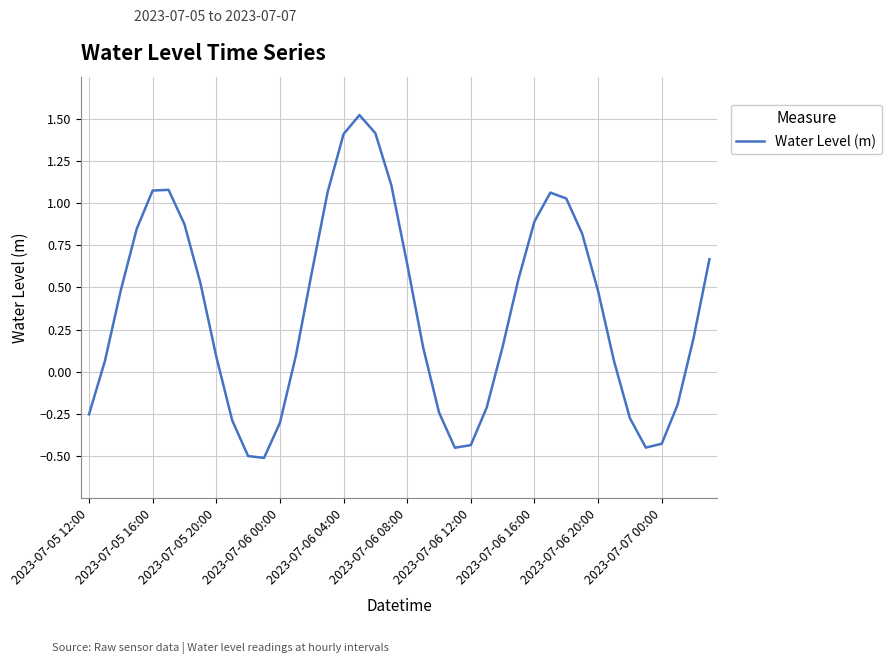

What is the difference between the maximum and minimum values?

2.0